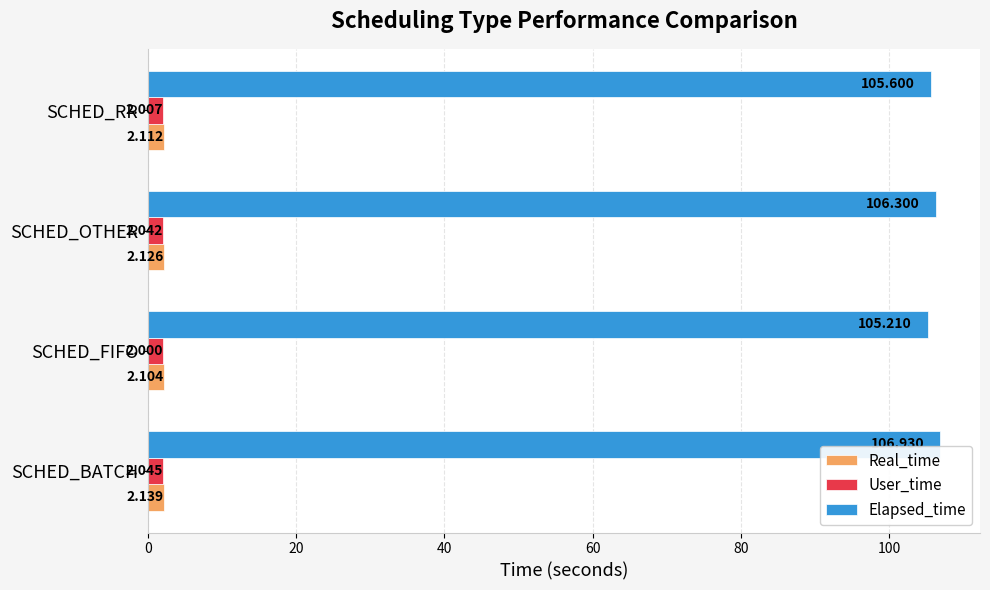

Which series has the largest total across all categories?

Elapsed_time